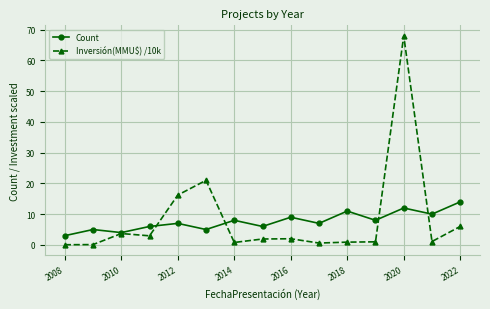

What is the value of the Count point at the 9th from the left?

9.0